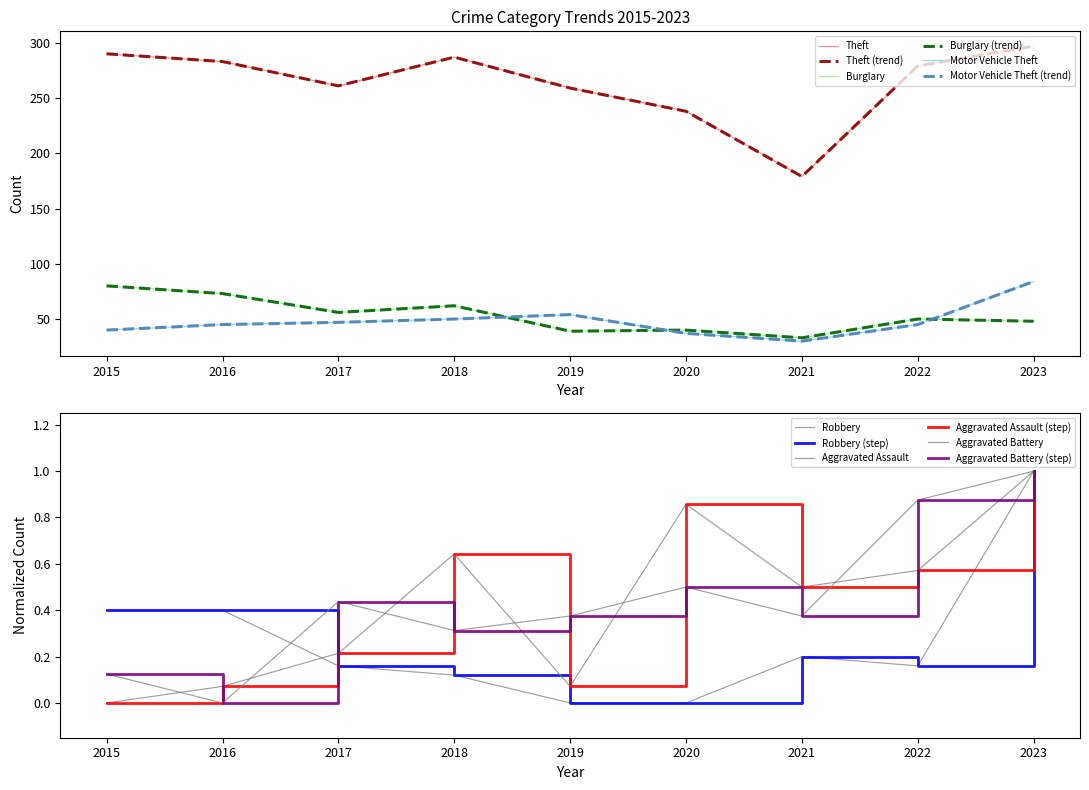

Where does the Motor Vehicle Theft series first go above 45?

2017